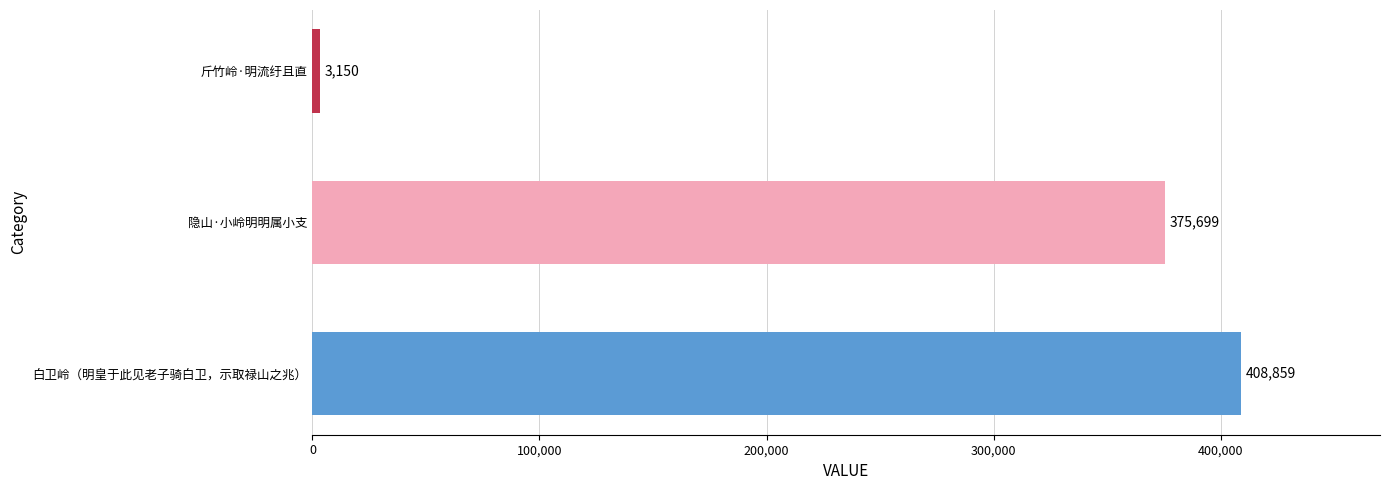

Count the number of data series in this chart.

1